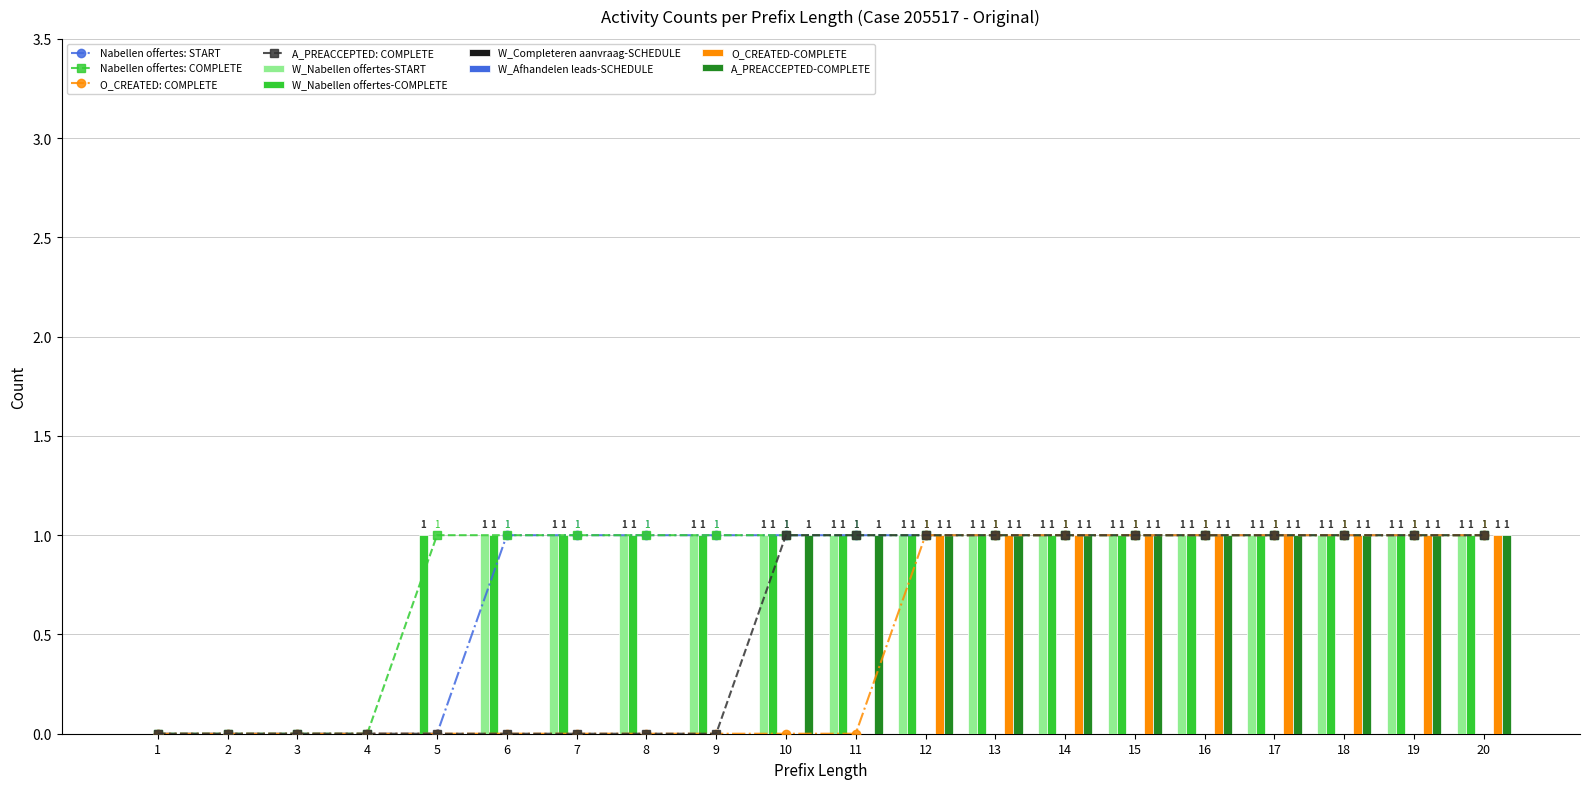

Which has a higher value, 12 or 14?

12